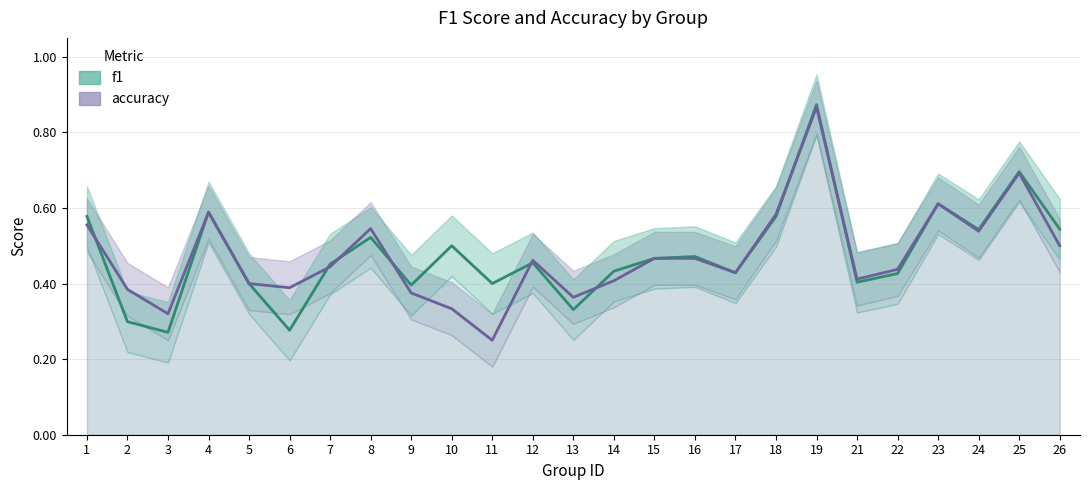

Where is the first local maximum for accuracy?

4